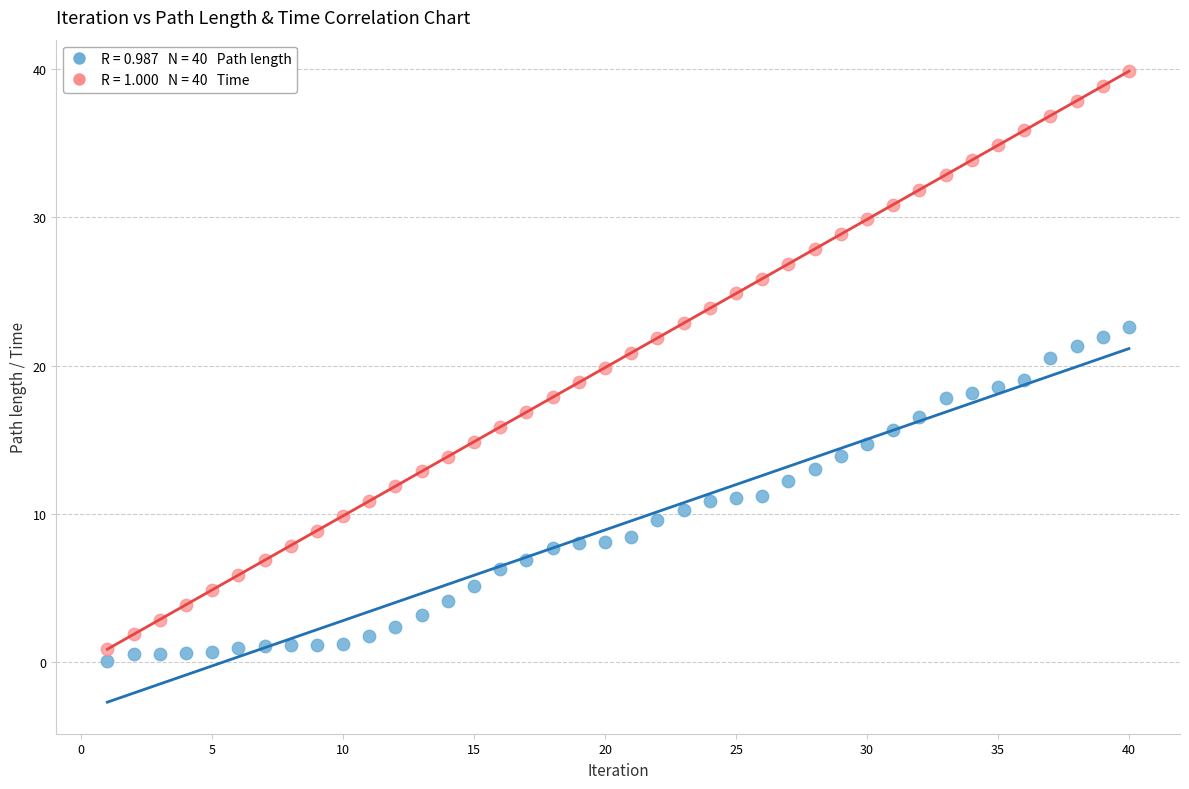

Across all data points, what is the range of Y values (max minus min)?

39.8